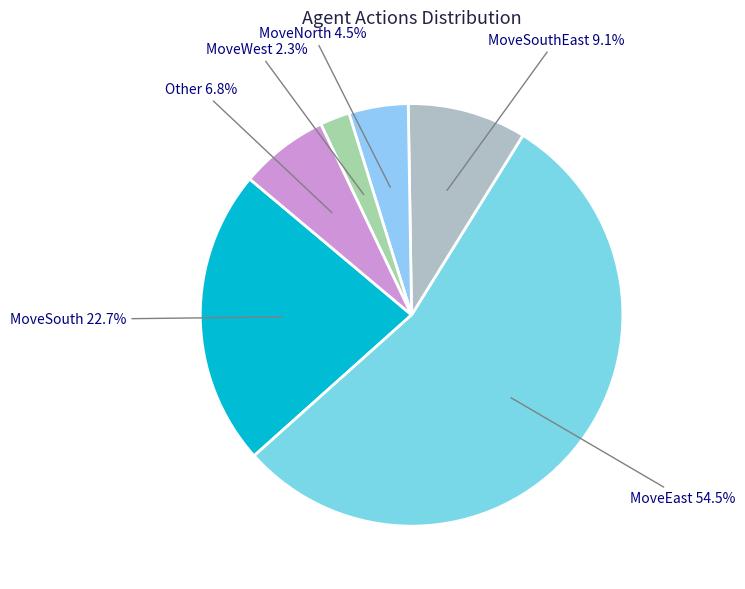

To the nearest percent, what is the difference between the largest and smallest slice percentages?

52%